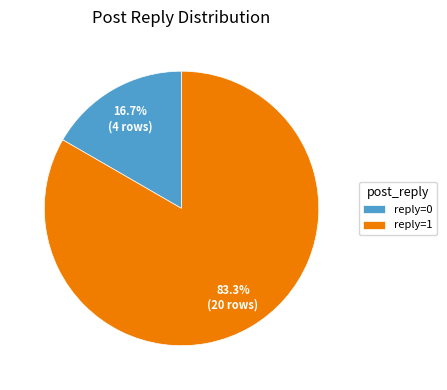

Rank the categories by value from highest to lowest.

reply=1, reply=0